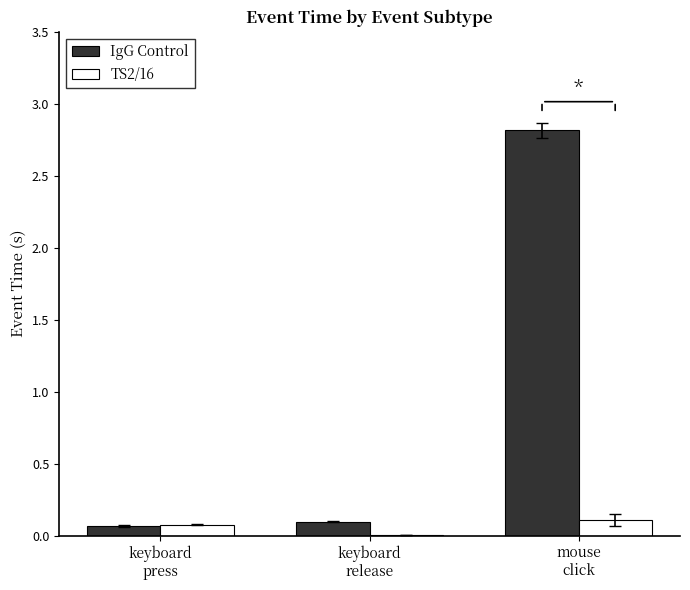

The value of IgG Control at mouse
click is 2.8. True or false?

True